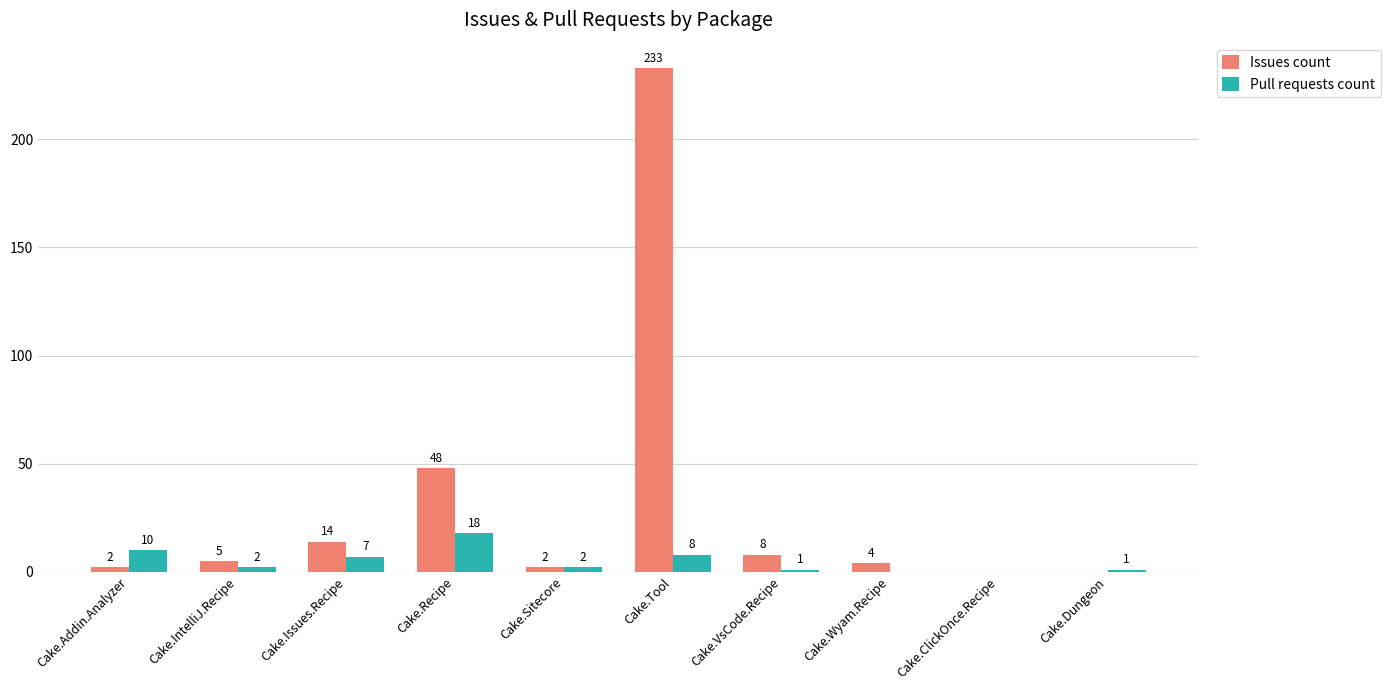

Which category has the highest value across all series?

Cake.Tool